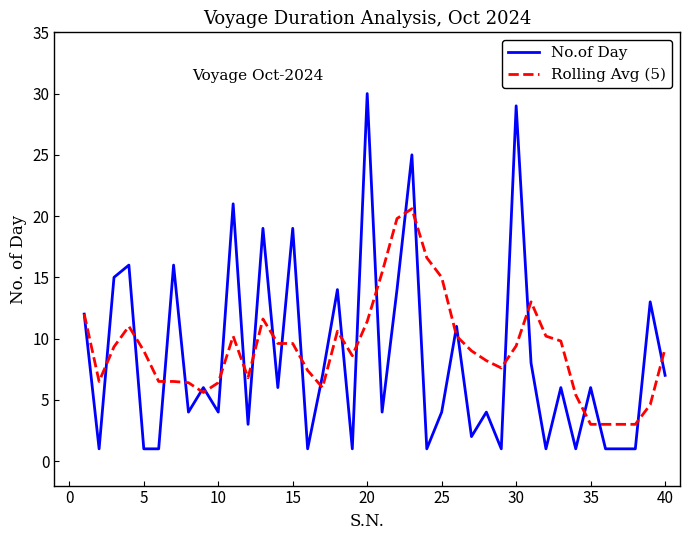

Does the chart have visible grid lines?

No